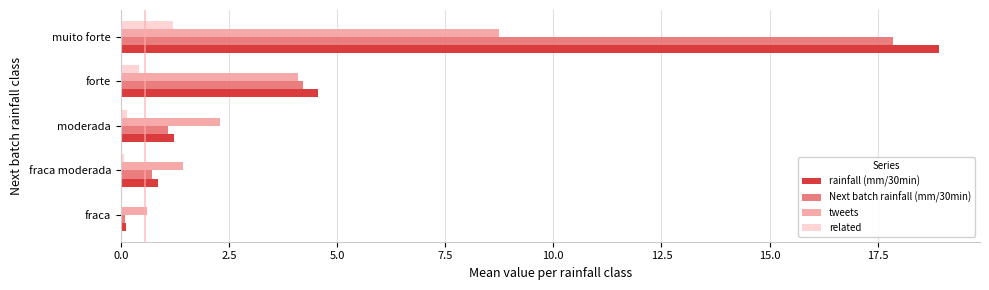

At which category is the sum across all series the highest?

muito forte